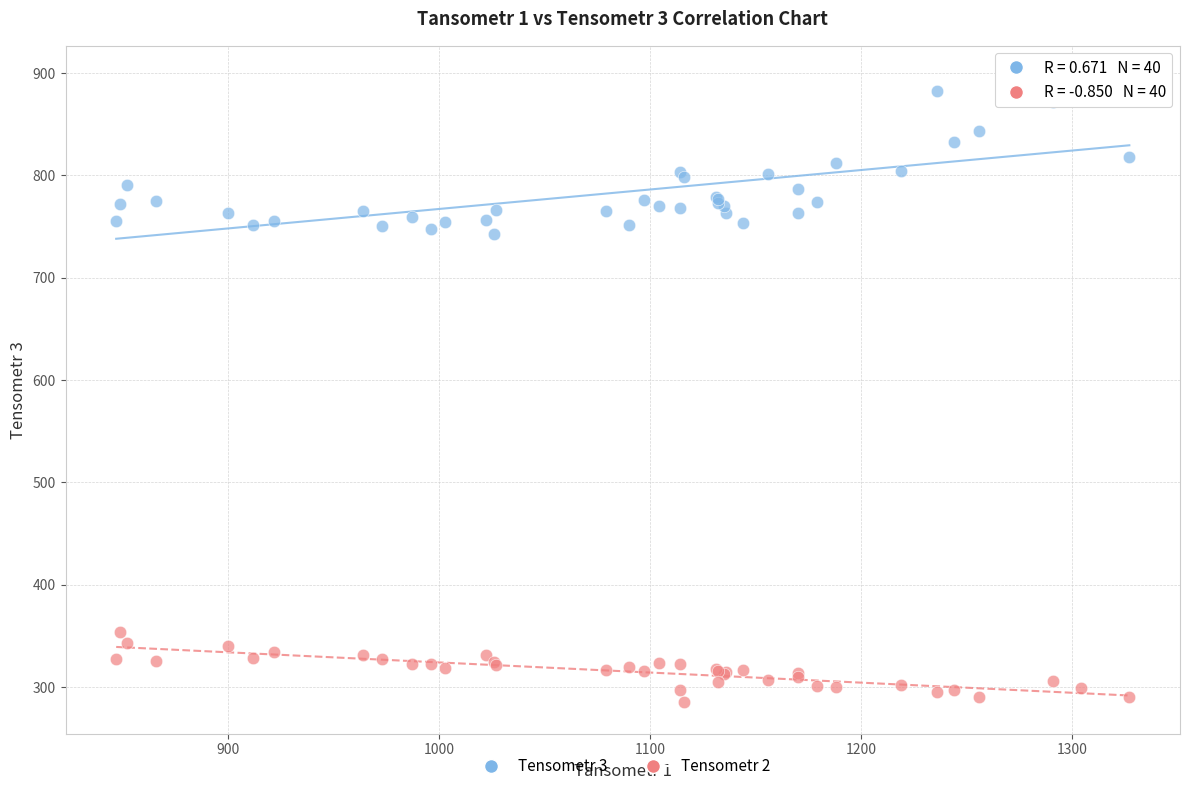

What is the X range (max minus min) for the scatter plot?

480